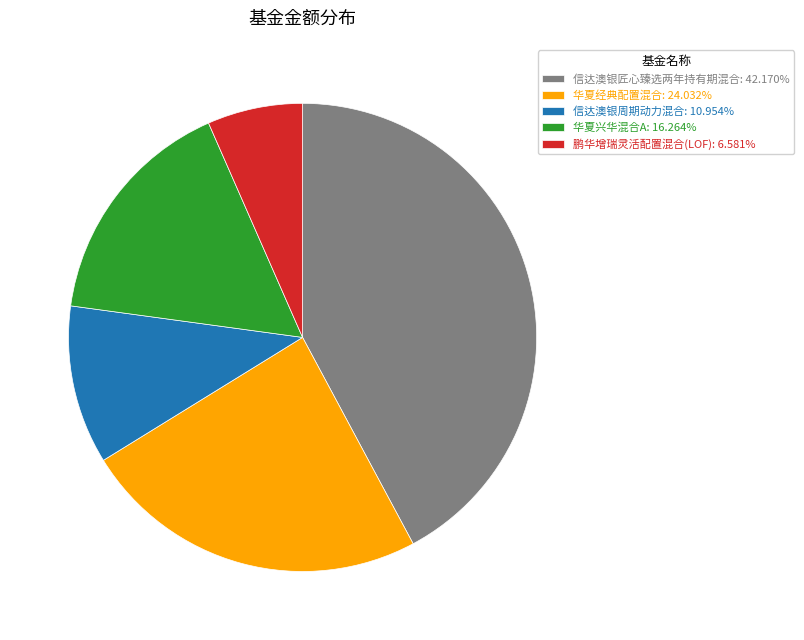

Combined, do 信达澳银周期动力混合: 10.954% and 信达澳银匠心臻选两年持有期混合: 42.170% account for over 50%?

Yes